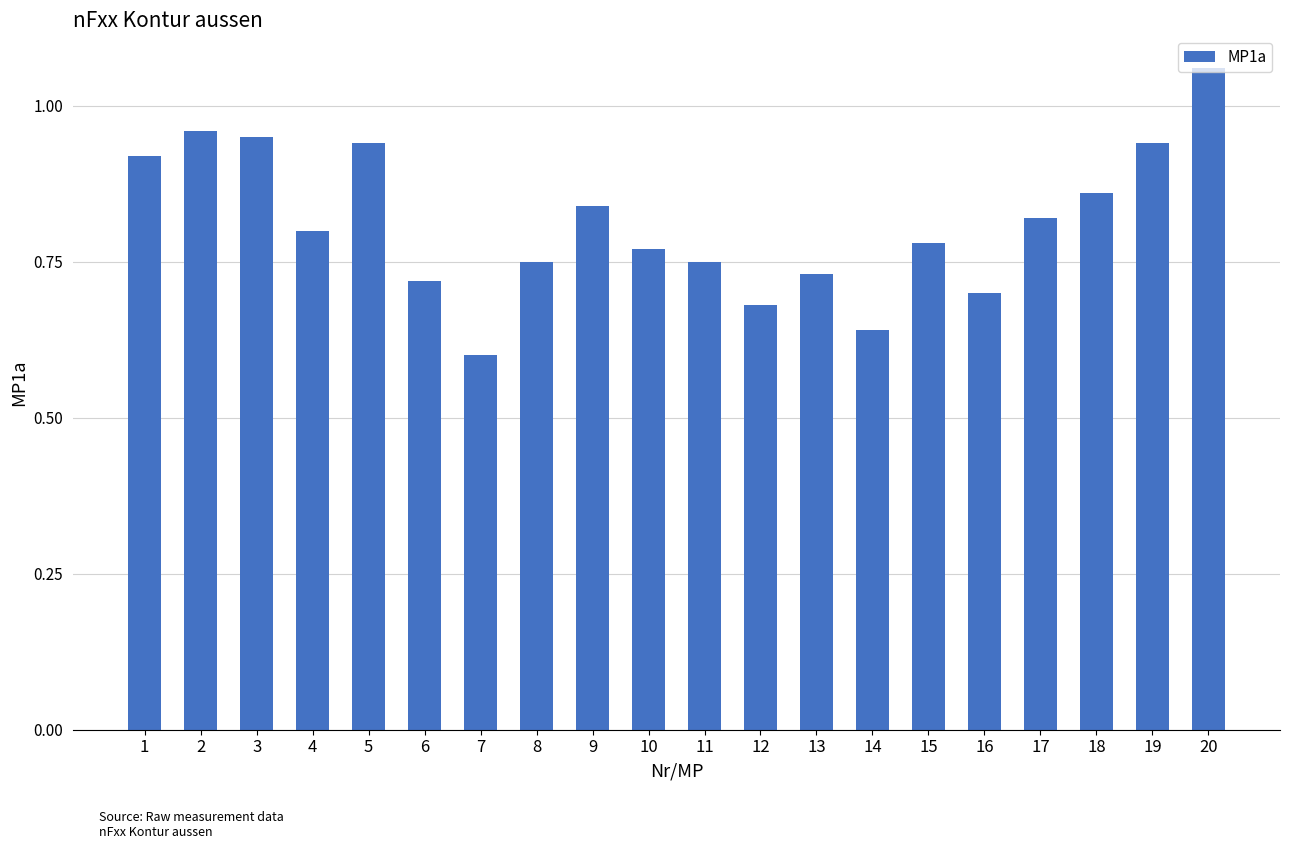

The chart shows a value of 1.7 at 3. True or false?

False